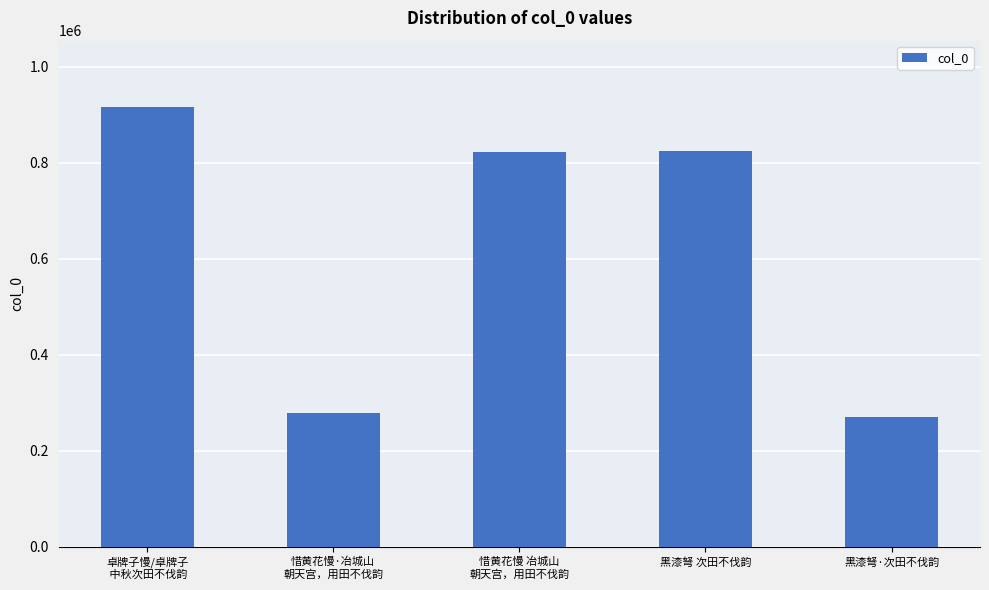

What is the label of the 2nd bar from the left?

惜黄花慢·冶城山
朝天宫，用田不伐韵